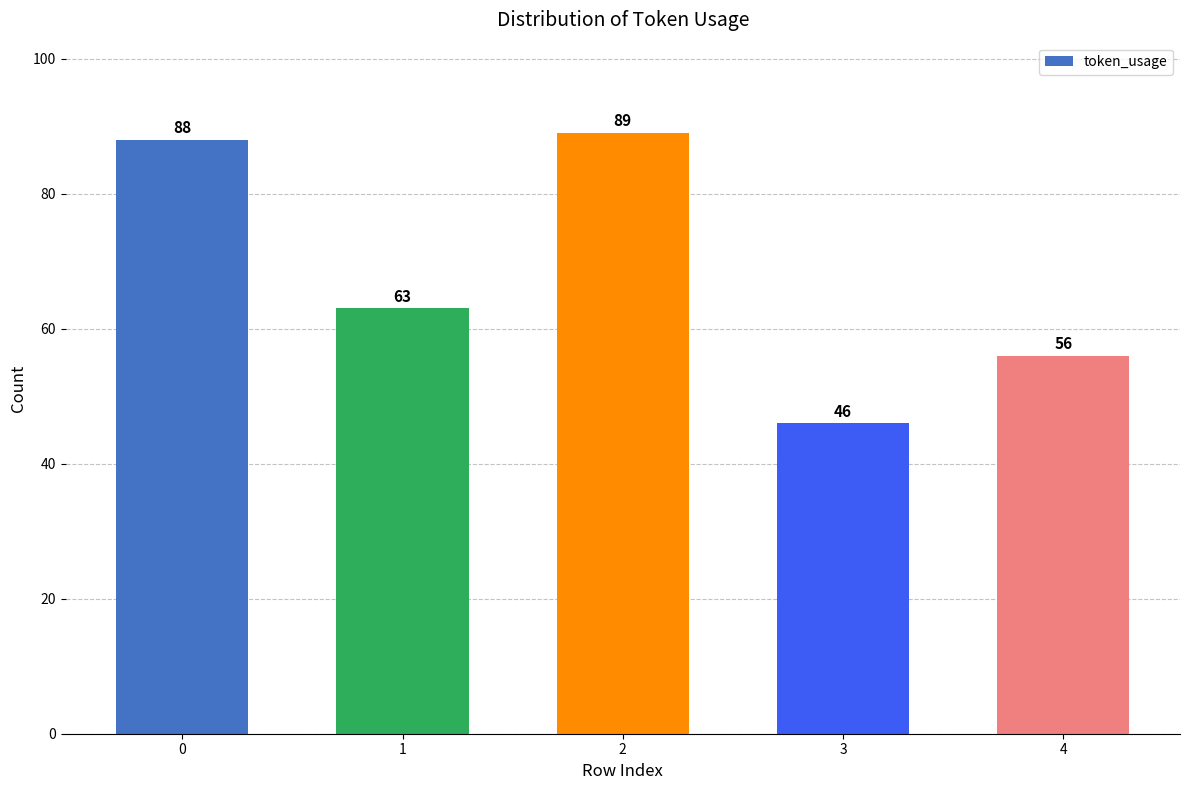

How many values are below 63?

2